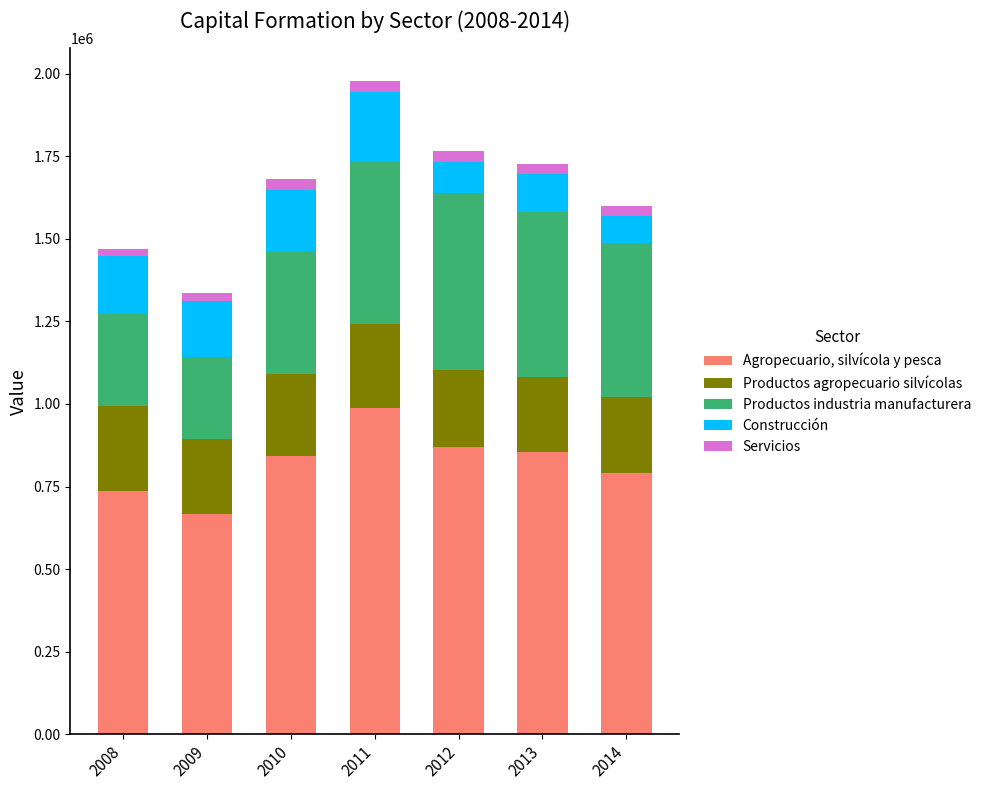

How many values in the Agropecuario, silvícola y pesca series are below 841402?

3